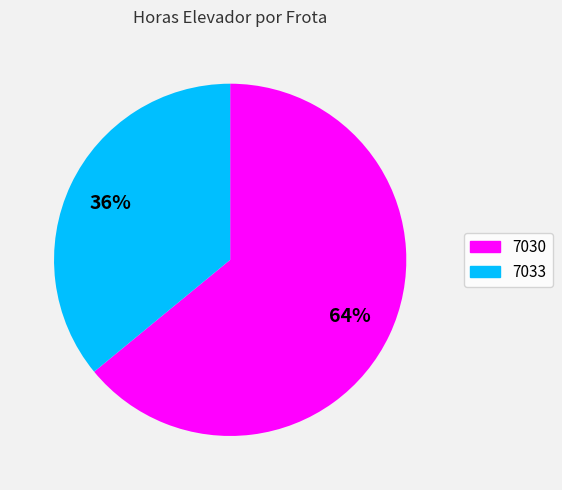

To the nearest percent, what is the combined percentage of 7033 and 7030?

100%